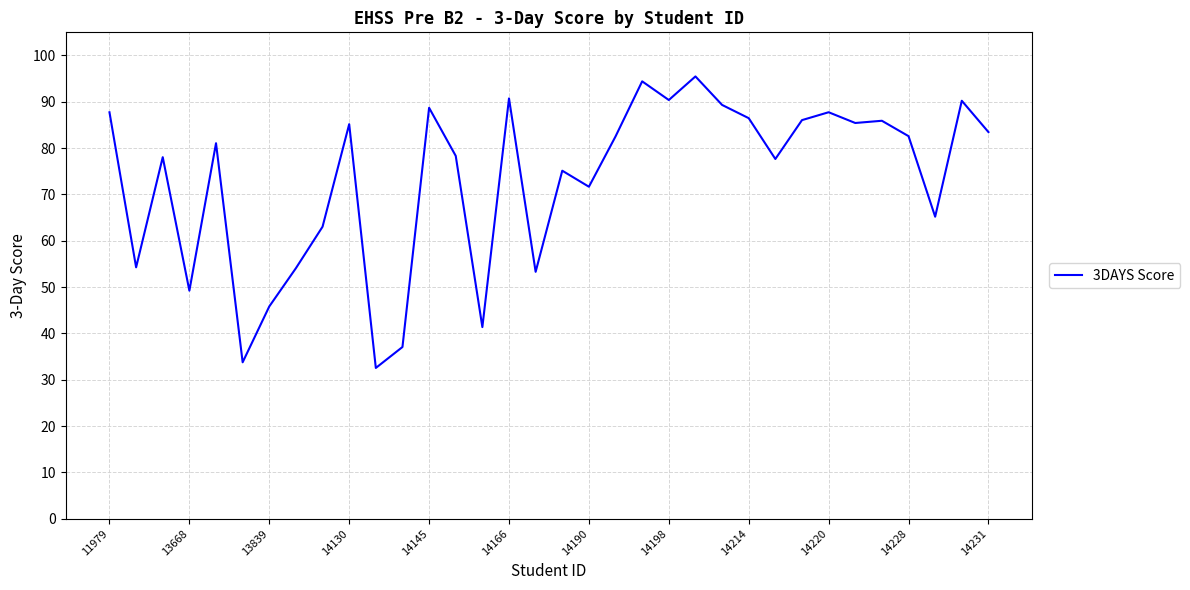

What is the difference between the maximum and minimum values?

62.9